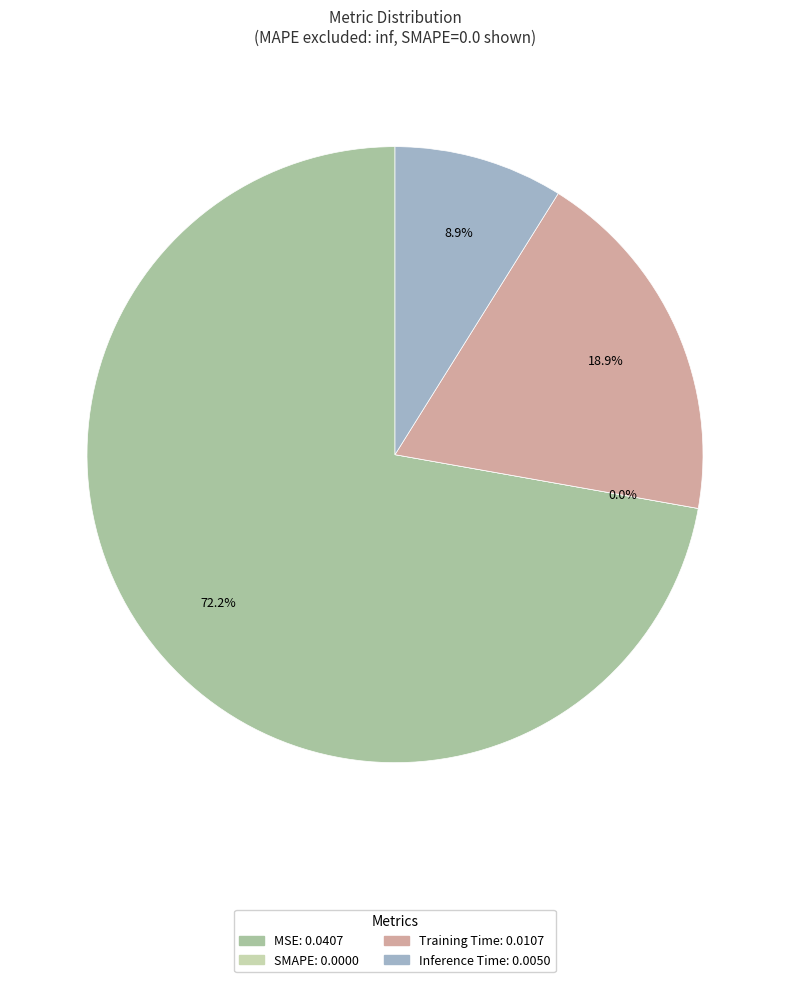

How many slices are in this pie chart?

4